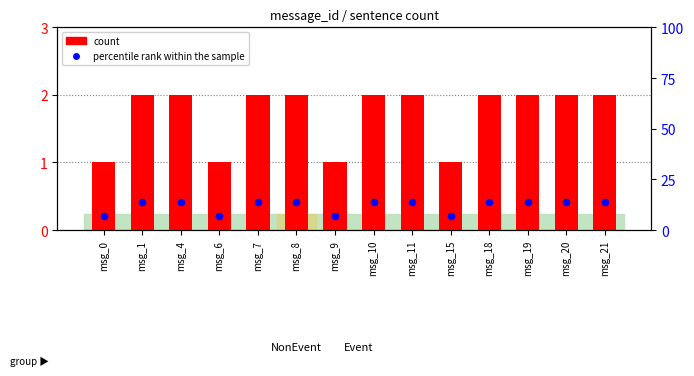

Which series contains the lowest Y value?

count